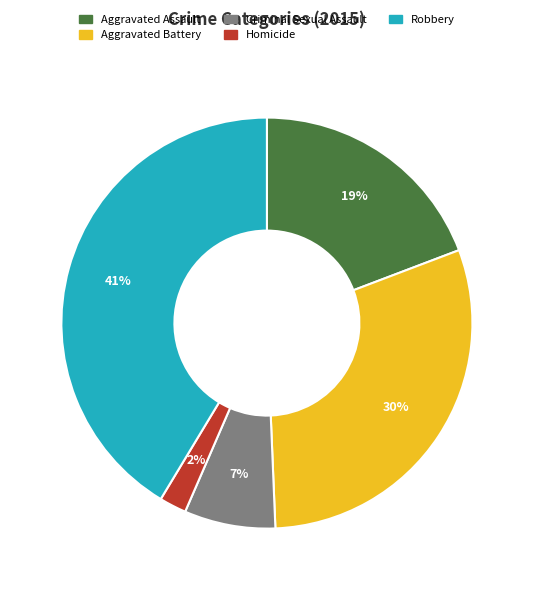

How many slices are in this pie chart?

5